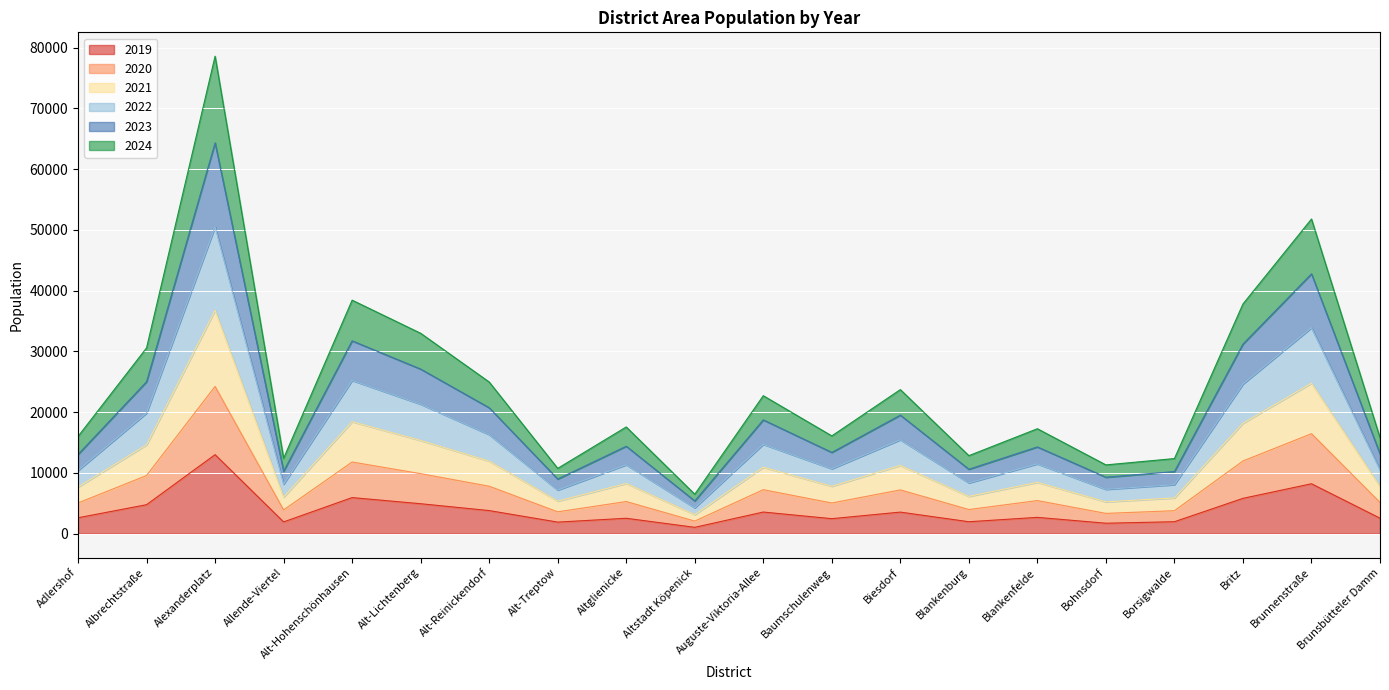

True or false: 2022 and 2023 cross at least once.

False